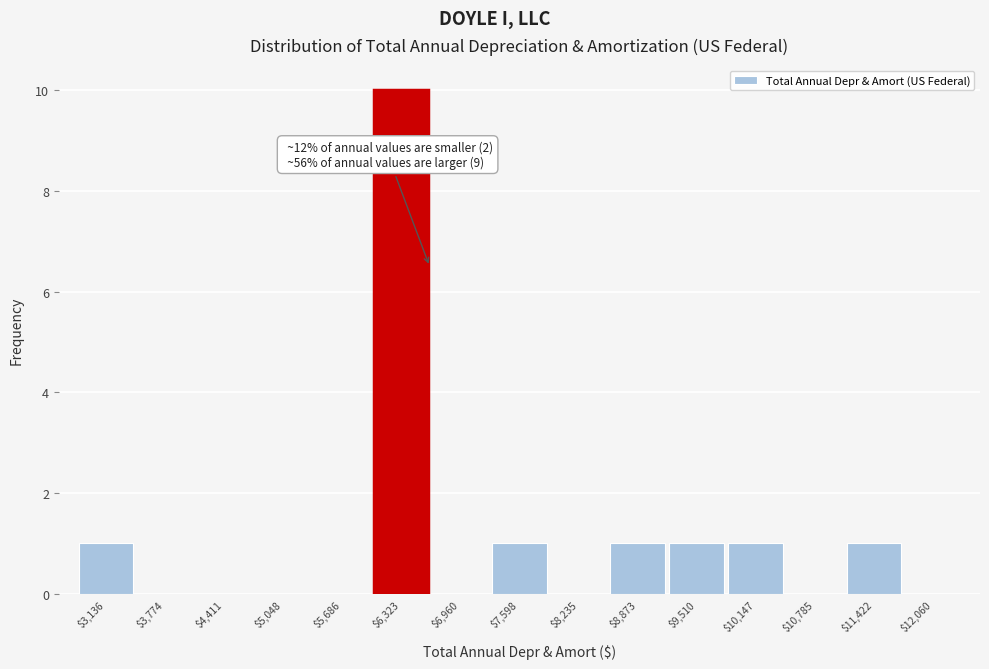

Over which range of the x-axis is the bar tallest?

6000 to 6600